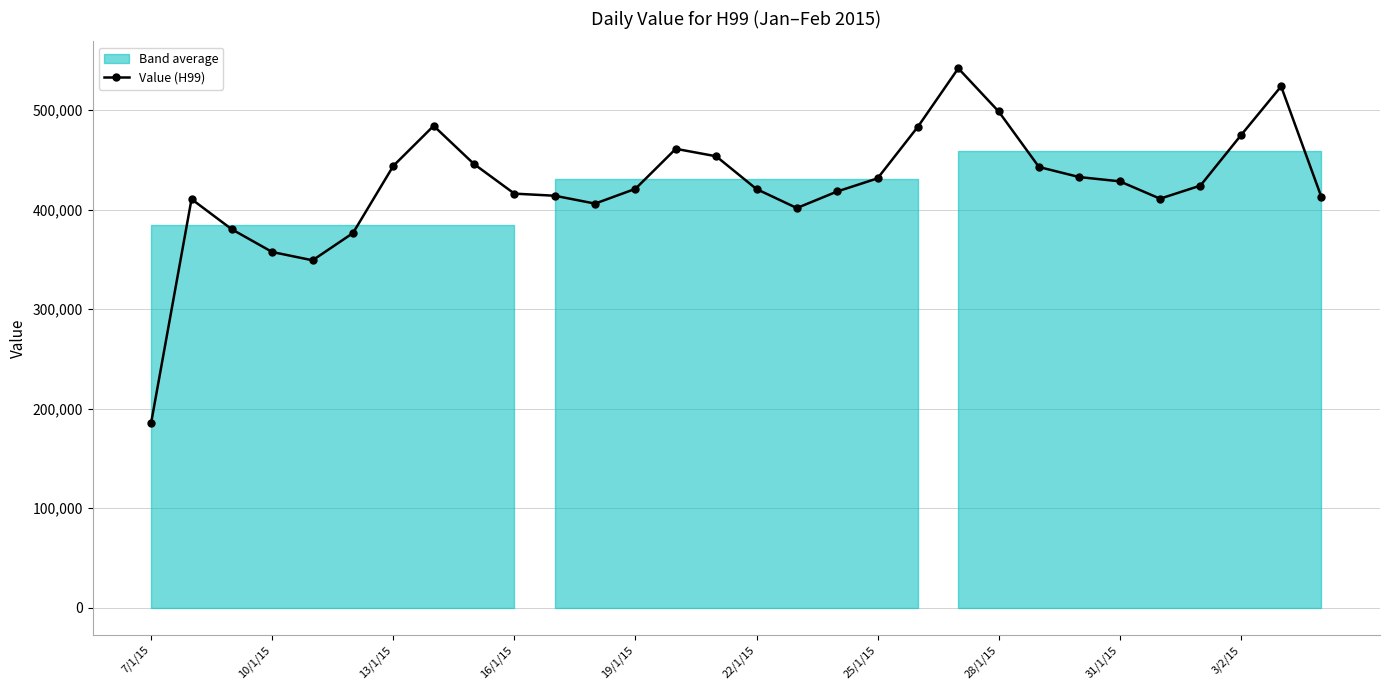

The chart shows a value of 807692 at 14. True or false?

False